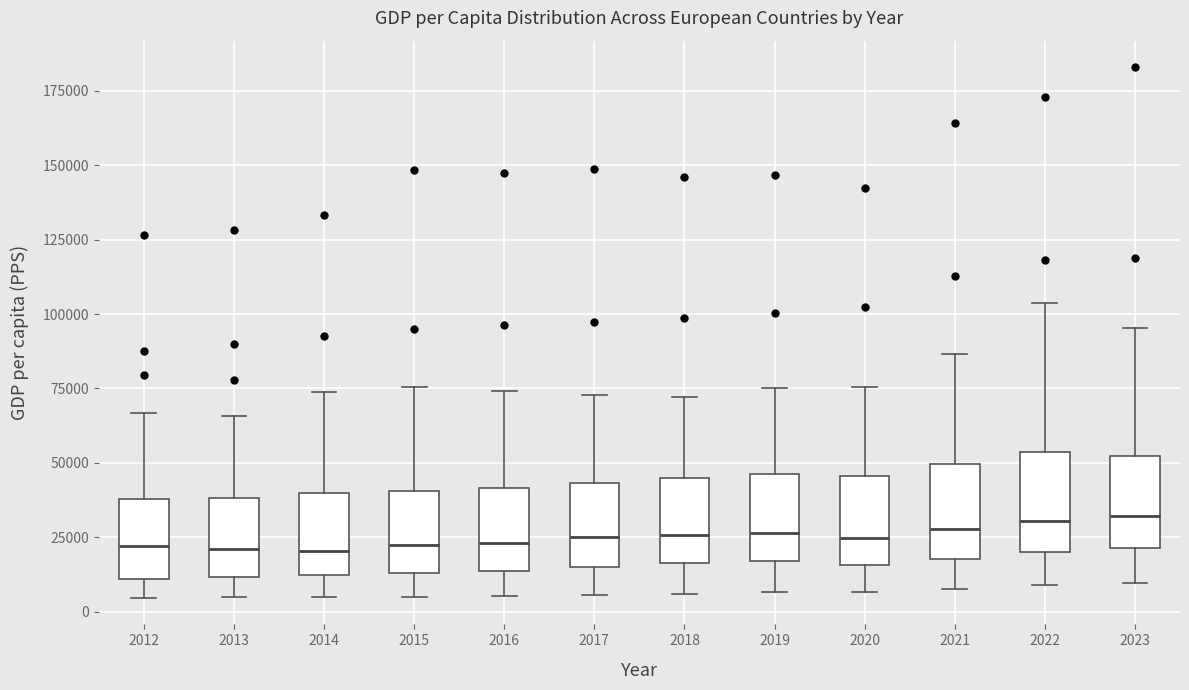

Reading left to right, read every box against the y-axis: the position of its median line, the range the box covers, and the ends of its whiskers. The values are not printed on the chart, so give them approximately, as read against the axis.

2012: median 20000, box 10000 to 40000, whiskers 5000 to 65000
2013: median 20000, box 10000 to 40000, whiskers 5000 to 65000
2014: median 20000, box 10000 to 40000, whiskers 5000 to 75000
2015: median 20000, box 15000 to 40000, whiskers 5000 to 75000
2016: median 25000, box 15000 to 40000, whiskers 5000 to 75000
2017: median 25000, box 15000 to 45000, whiskers 5000 to 75000
2018: median 25000, box 15000 to 45000, whiskers 5000 to 70000
2019: median 25000, box 15000 to 45000, whiskers 5000 to 75000
2020: median 25000, box 15000 to 45000, whiskers 5000 to 75000
2021: median 30000, box 20000 to 50000, whiskers 10000 to 85000
2022: median 30000, box 20000 to 55000, whiskers 10000 to 105000
2023: median 30000, box 20000 to 50000, whiskers 10000 to 95000